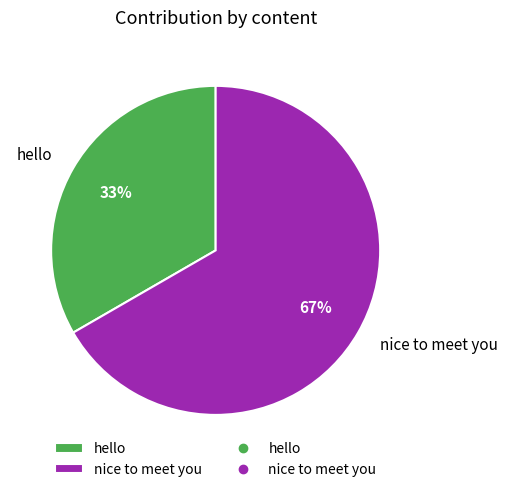

The hello slice represents 22% of the pie. True or false?

False